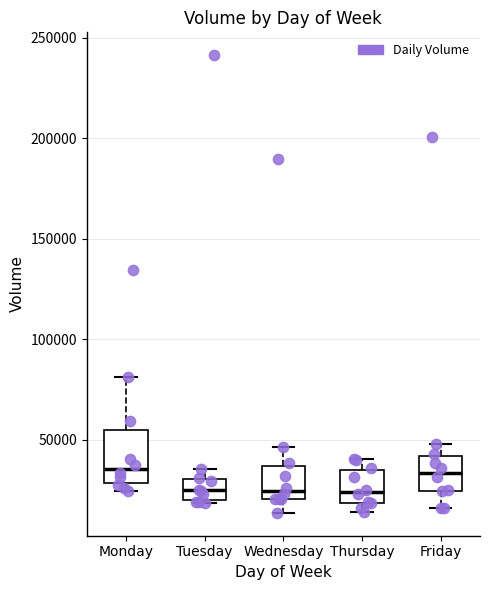

Comparing the boxes themselves (not the whiskers), which one is the tallest?

Monday